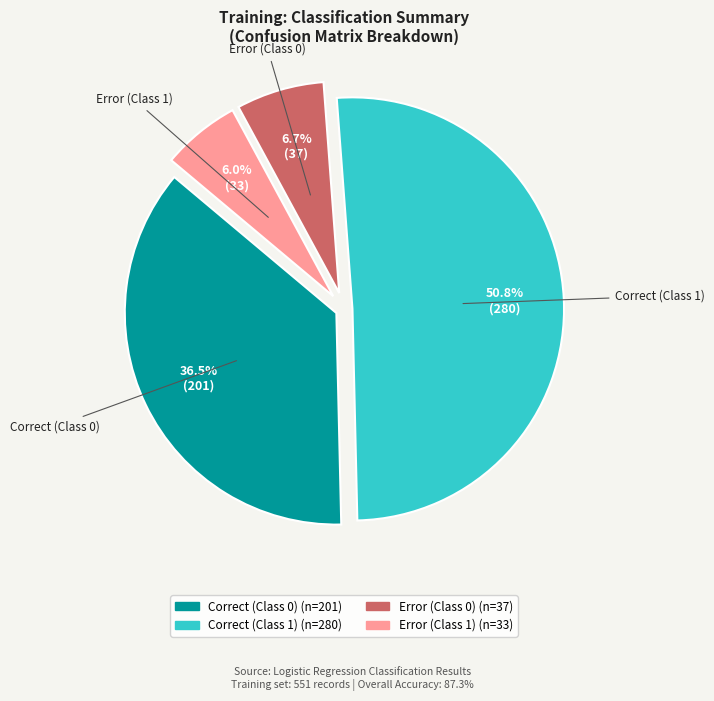

How many segments does this pie chart have?

4